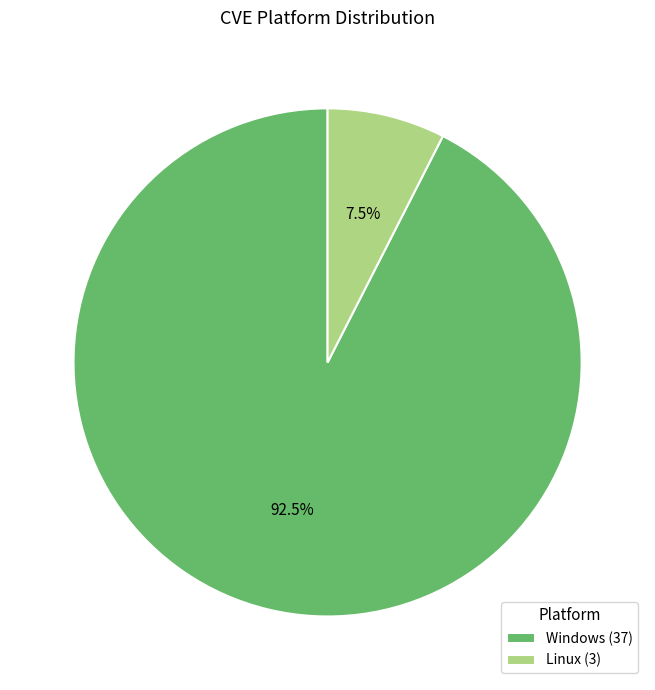

The Windows slice represents 70% of the pie. True or false?

False